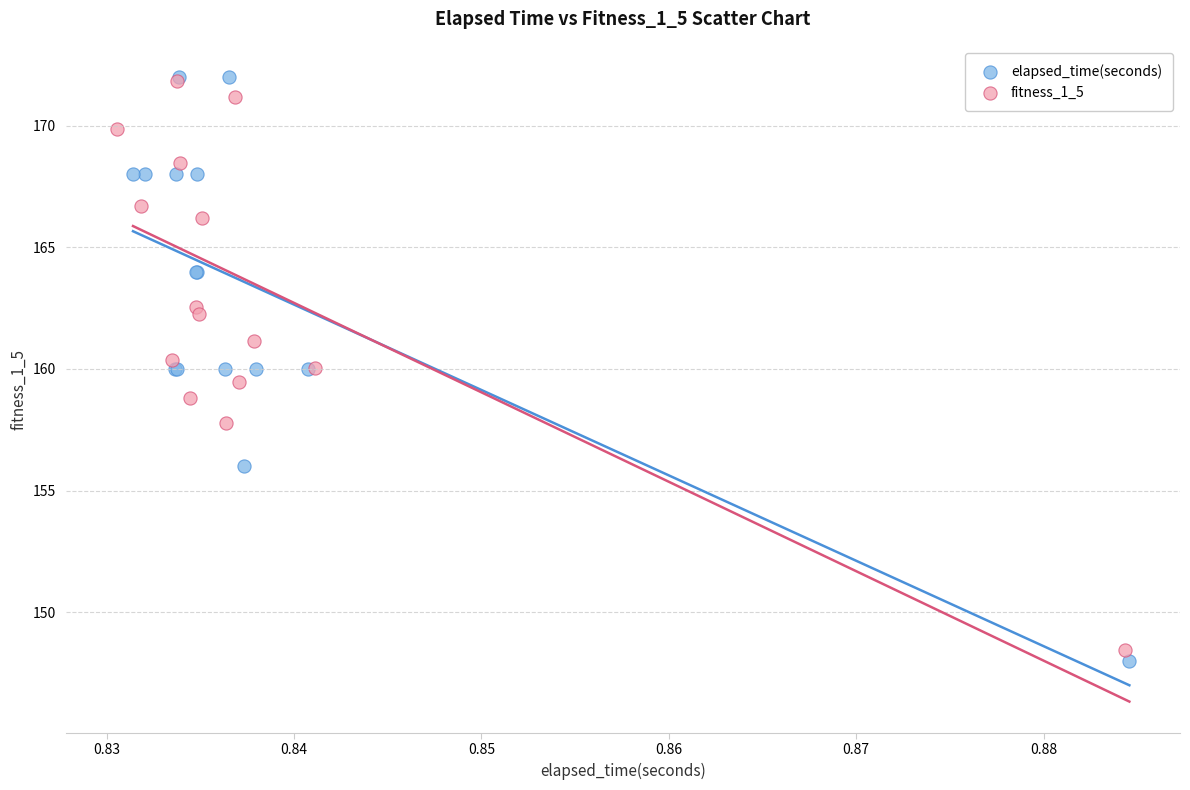

Which series has the widest spread of Y values?

elapsed_time(seconds)